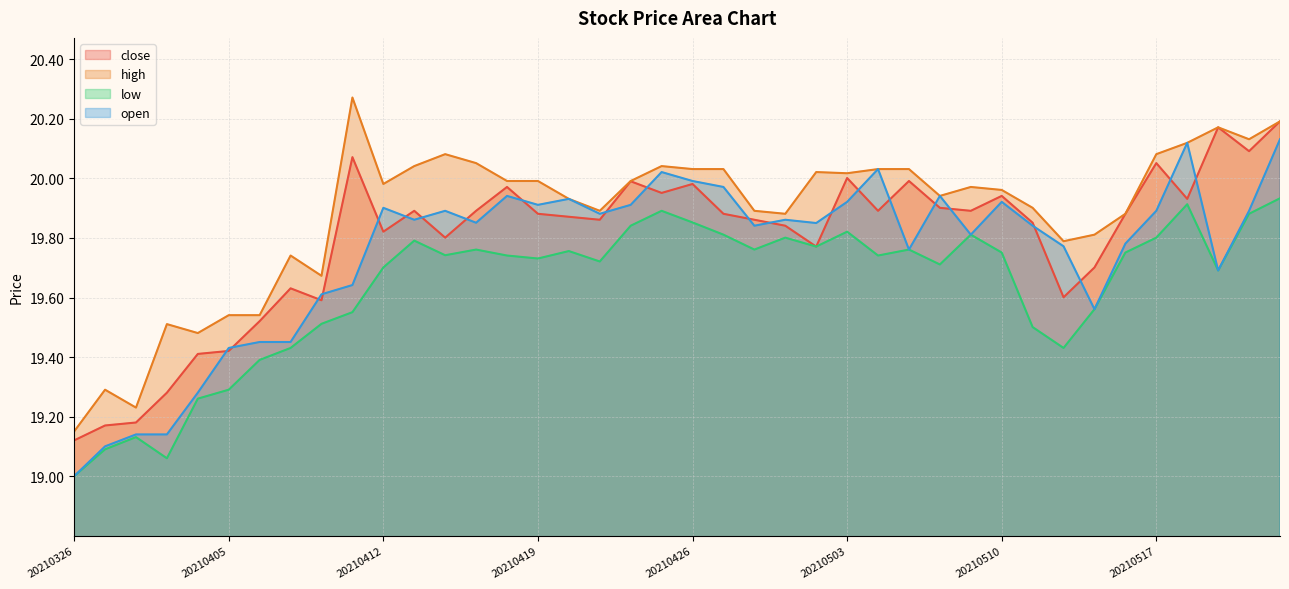

Which category has the highest value in the low series?

20210521